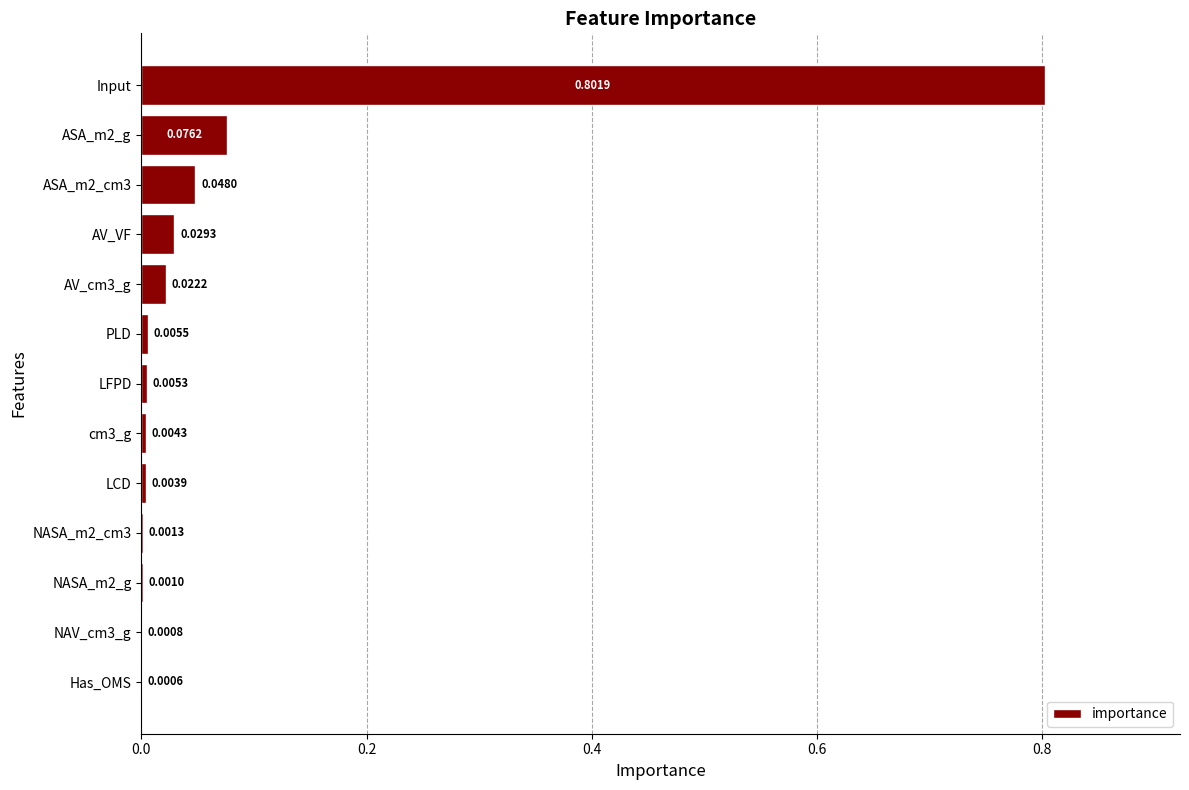

What is the change in value from NAV_cm3_g to Input?

+0.8